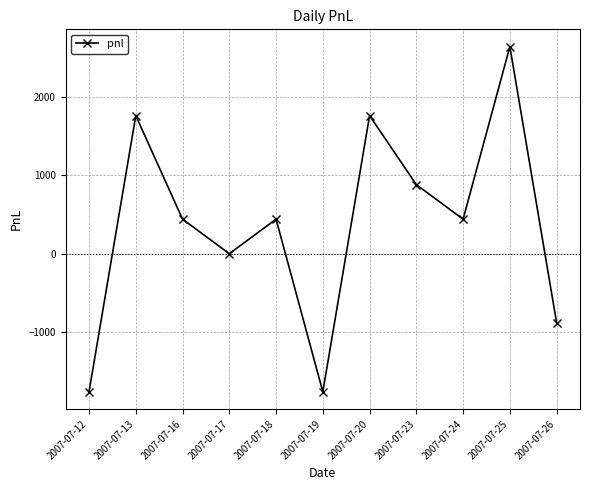

Read the value at 2007-07-12, to the nearest 100.

-1800